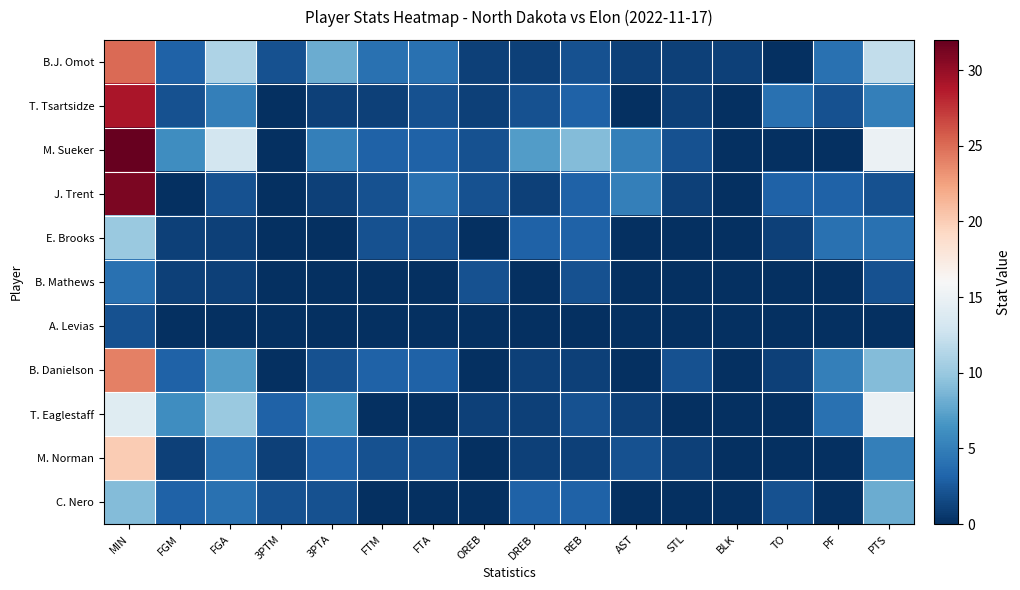

Between FGM and DREB, which is larger?

FGM